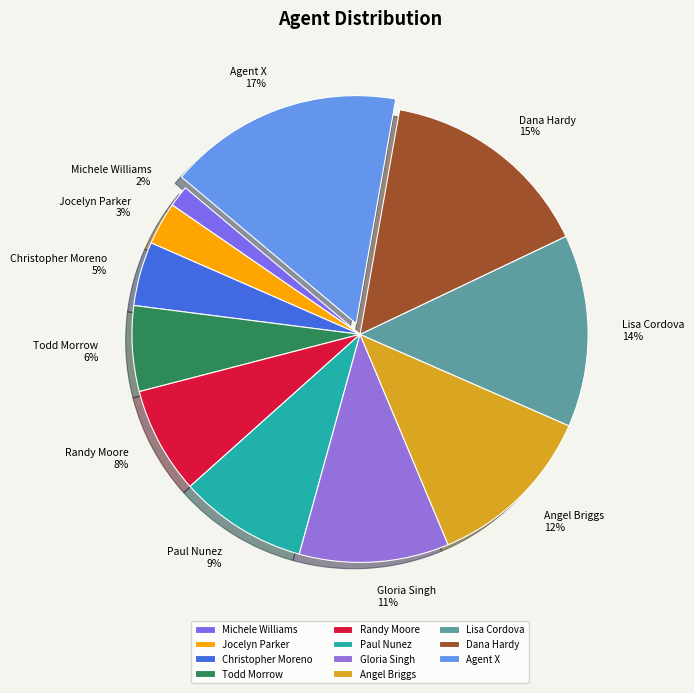

To the nearest percent, what is the average slice percentage?

9%